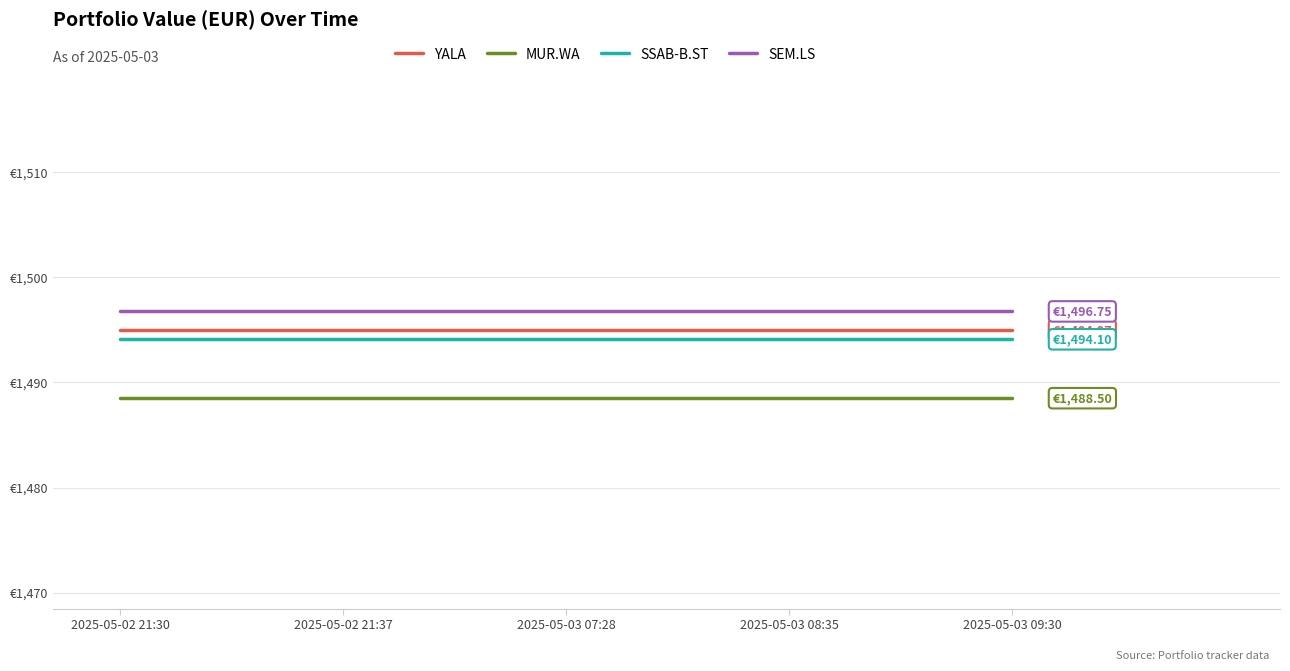

What is the average value of the YALA series?

1495.0